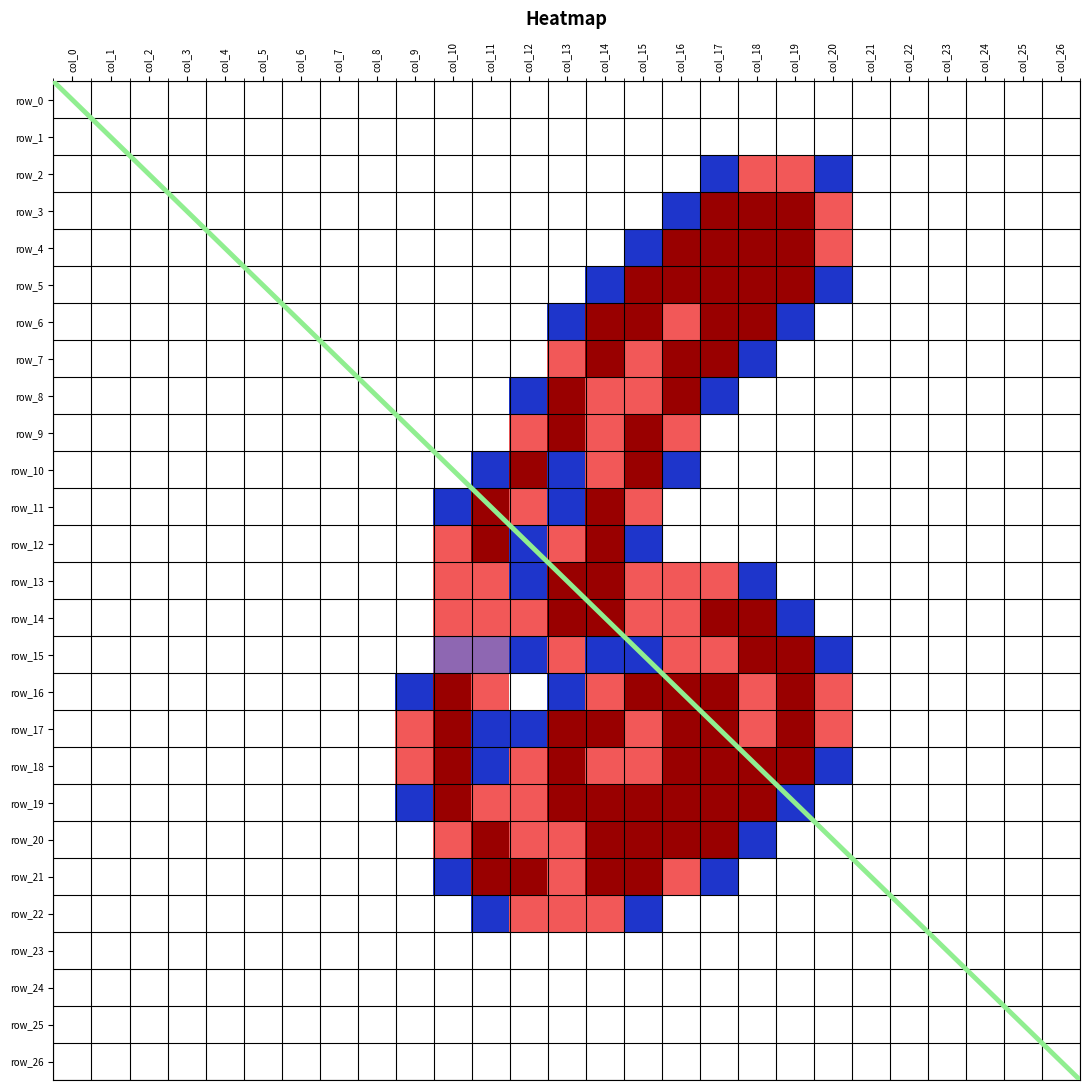

Reading right to left, list all the values displayed in this chart.

row_2: 0.0	0.0	0.0	0.0	0.0	0.0	0.8	1.5	1.5	0.8	0.0	0.0	0.0	0.0	0.0	0.0	0.0	0.0	0.0	0.0	0.0	0.0	0.0	0.0	0.0	0.0	0.0
row_3: 0.0	0.0	0.0	0.0	0.0	0.0	1.5	2.0	2.0	2.0	0.8	0.0	0.0	0.0	0.0	0.0	0.0	0.0	0.0	0.0	0.0	0.0	0.0	0.0	0.0	0.0	0.0
row_4: 0.0	0.0	0.0	0.0	0.0	0.0	1.5	2.0	2.0	2.0	2.0	0.8	0.0	0.0	0.0	0.0	0.0	0.0	0.0	0.0	0.0	0.0	0.0	0.0	0.0	0.0	0.0
row_5: 0.0	0.0	0.0	0.0	0.0	0.0	0.8	2.0	2.0	2.0	2.0	2.0	0.8	0.0	0.0	0.0	0.0	0.0	0.0	0.0	0.0	0.0	0.0	0.0	0.0	0.0	0.0
row_6: 0.0	0.0	0.0	0.0	0.0	0.0	0.0	0.8	2.0	2.0	1.5	2.0	2.0	0.8	0.0	0.0	0.0	0.0	0.0	0.0	0.0	0.0	0.0	0.0	0.0	0.0	0.0
row_7: 0.0	0.0	0.0	0.0	0.0	0.0	0.0	0.0	0.8	2.0	2.0	1.5	2.0	1.5	0.0	0.0	0.0	0.0	0.0	0.0	0.0	0.0	0.0	0.0	0.0	0.0	0.0
row_8: 0.0	0.0	0.0	0.0	0.0	0.0	0.0	0.0	0.0	0.8	2.0	1.5	1.5	2.0	0.8	0.0	0.0	0.0	0.0	0.0	0.0	0.0	0.0	0.0	0.0	0.0	0.0
row_9: 0.0	0.0	0.0	0.0	0.0	0.0	0.0	0.0	0.0	0.0	1.5	2.0	1.5	2.0	1.5	0.0	0.0	0.0	0.0	0.0	0.0	0.0	0.0	0.0	0.0	0.0	0.0
row_10: 0.0	0.0	0.0	0.0	0.0	0.0	0.0	0.0	0.0	0.0	0.8	2.0	1.5	0.8	2.0	0.8	0.0	0.0	0.0	0.0	0.0	0.0	0.0	0.0	0.0	0.0	0.0
row_11: 0.0	0.0	0.0	0.0	0.0	0.0	0.0	0.0	0.0	0.0	0.0	1.5	2.0	0.8	1.5	2.0	0.8	0.0	0.0	0.0	0.0	0.0	0.0	0.0	0.0	0.0	0.0
row_12: 0.0	0.0	0.0	0.0	0.0	0.0	0.0	0.0	0.0	0.0	0.0	0.8	2.0	1.5	0.8	2.0	1.5	0.0	0.0	0.0	0.0	0.0	0.0	0.0	0.0	0.0	0.0
row_13: 0.0	0.0	0.0	0.0	0.0	0.0	0.0	0.0	0.8	1.5	1.5	1.5	2.0	2.0	0.8	1.5	1.5	0.0	0.0	0.0	0.0	0.0	0.0	0.0	0.0	0.0	0.0
row_14: 0.0	0.0	0.0	0.0	0.0	0.0	0.0	0.8	2.0	2.0	1.5	1.5	2.0	2.0	1.5	1.5	1.5	0.0	0.0	0.0	0.0	0.0	0.0	0.0	0.0	0.0	0.0
row_15: 0.0	0.0	0.0	0.0	0.0	0.0	0.8	2.0	2.0	1.5	1.5	0.8	0.8	1.5	0.8	1.0	1.0	0.0	0.0	0.0	0.0	0.0	0.0	0.0	0.0	0.0	0.0
row_16: 0.0	0.0	0.0	0.0	0.0	0.0	1.5	2.0	1.5	2.0	2.0	2.0	1.5	0.8	0.0	1.5	2.0	0.8	0.0	0.0	0.0	0.0	0.0	0.0	0.0	0.0	0.0
row_17: 0.0	0.0	0.0	0.0	0.0	0.0	1.5	2.0	1.5	2.0	2.0	1.5	2.0	2.0	0.8	0.8	2.0	1.5	0.0	0.0	0.0	0.0	0.0	0.0	0.0	0.0	0.0
row_18: 0.0	0.0	0.0	0.0	0.0	0.0	0.8	2.0	2.0	2.0	2.0	1.5	1.5	2.0	1.5	0.8	2.0	1.5	0.0	0.0	0.0	0.0	0.0	0.0	0.0	0.0	0.0
row_19: 0.0	0.0	0.0	0.0	0.0	0.0	0.0	0.8	2.0	2.0	2.0	2.0	2.0	2.0	1.5	1.5	2.0	0.8	0.0	0.0	0.0	0.0	0.0	0.0	0.0	0.0	0.0
row_20: 0.0	0.0	0.0	0.0	0.0	0.0	0.0	0.0	0.8	2.0	2.0	2.0	2.0	1.5	1.5	2.0	1.5	0.0	0.0	0.0	0.0	0.0	0.0	0.0	0.0	0.0	0.0
row_21: 0.0	0.0	0.0	0.0	0.0	0.0	0.0	0.0	0.0	0.8	1.5	2.0	2.0	1.5	2.0	2.0	0.8	0.0	0.0	0.0	0.0	0.0	0.0	0.0	0.0	0.0	0.0
row_22: 0.0	0.0	0.0	0.0	0.0	0.0	0.0	0.0	0.0	0.0	0.0	0.8	1.5	1.5	1.5	0.8	0.0	0.0	0.0	0.0	0.0	0.0	0.0	0.0	0.0	0.0	0.0